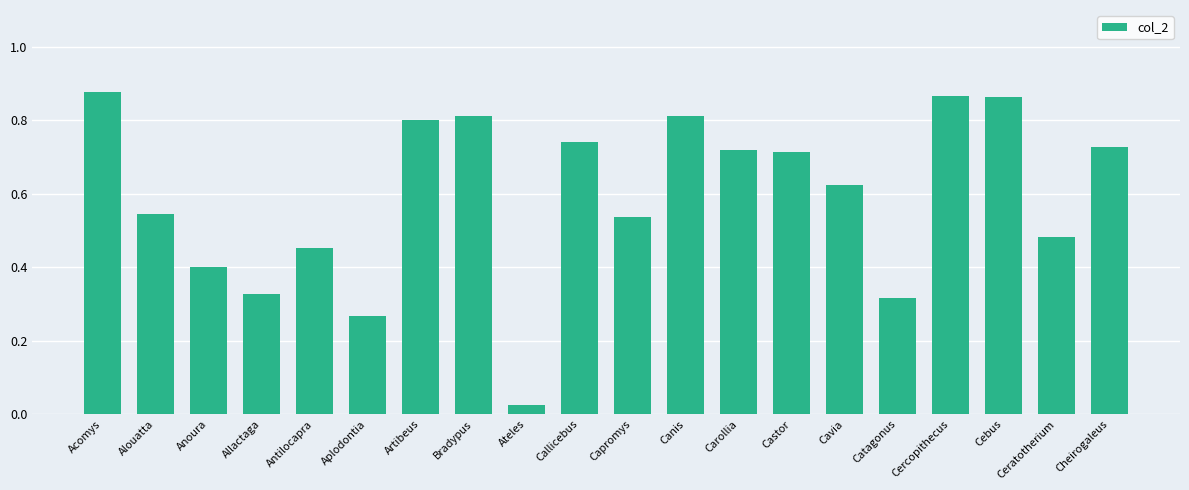

Which label corresponds to the smallest value in the chart?

Ateles